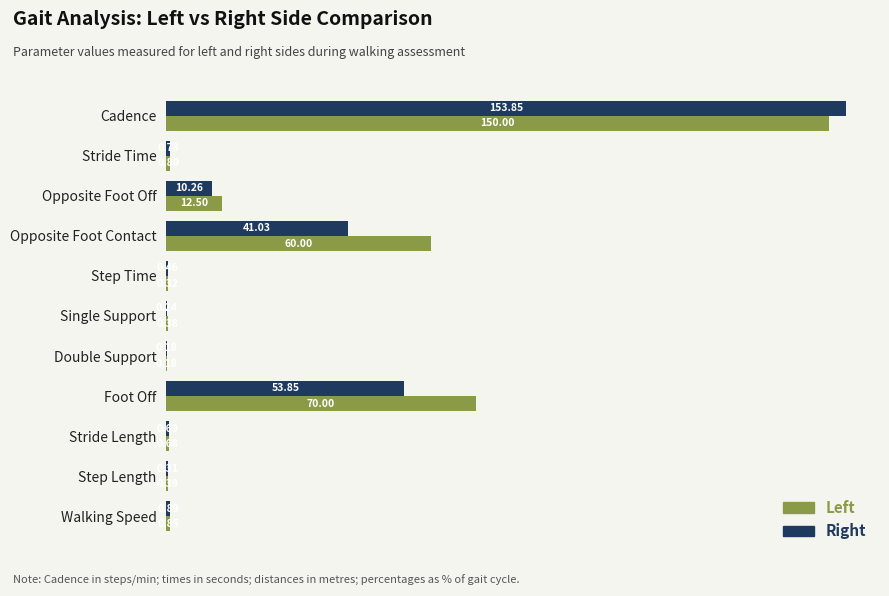

What is the sum of all Left values?

296.1